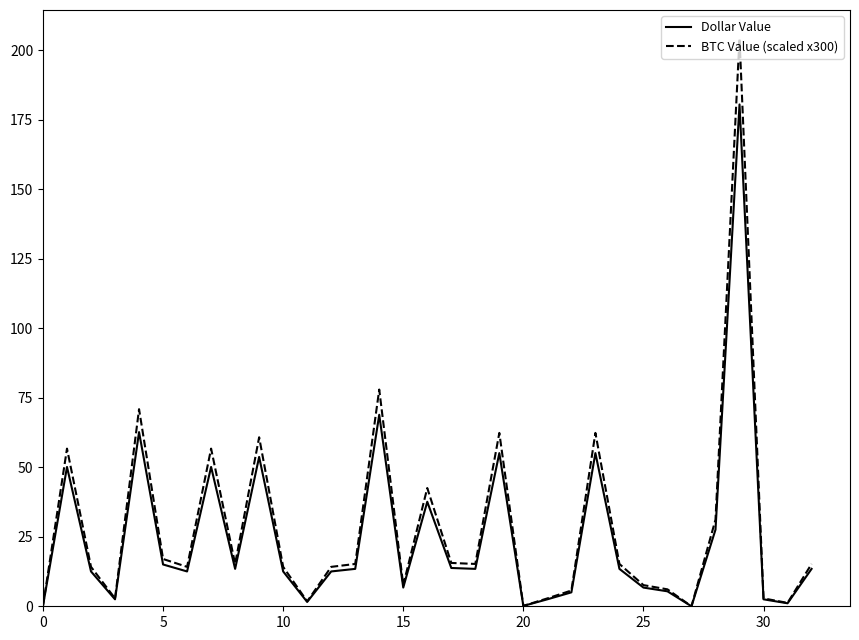

True or false: BTC Value (scaled x300) has more than 0 points higher than both neighbors.

True